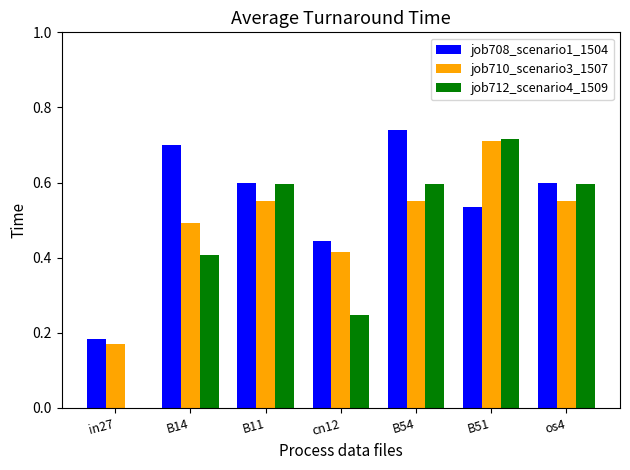

How many distinct data groups are displayed?

3